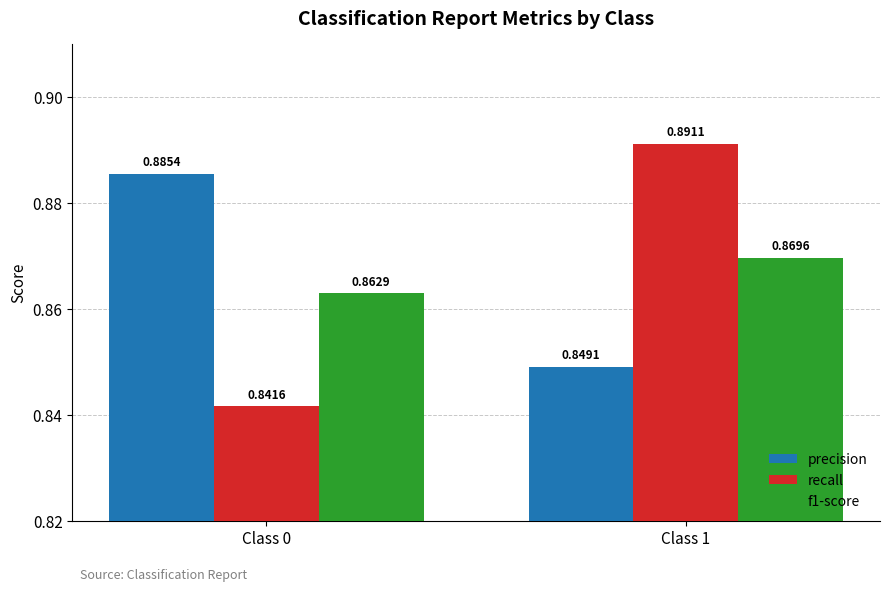

List the labels in order of f1-score value, smallest first.

Class 0, Class 1